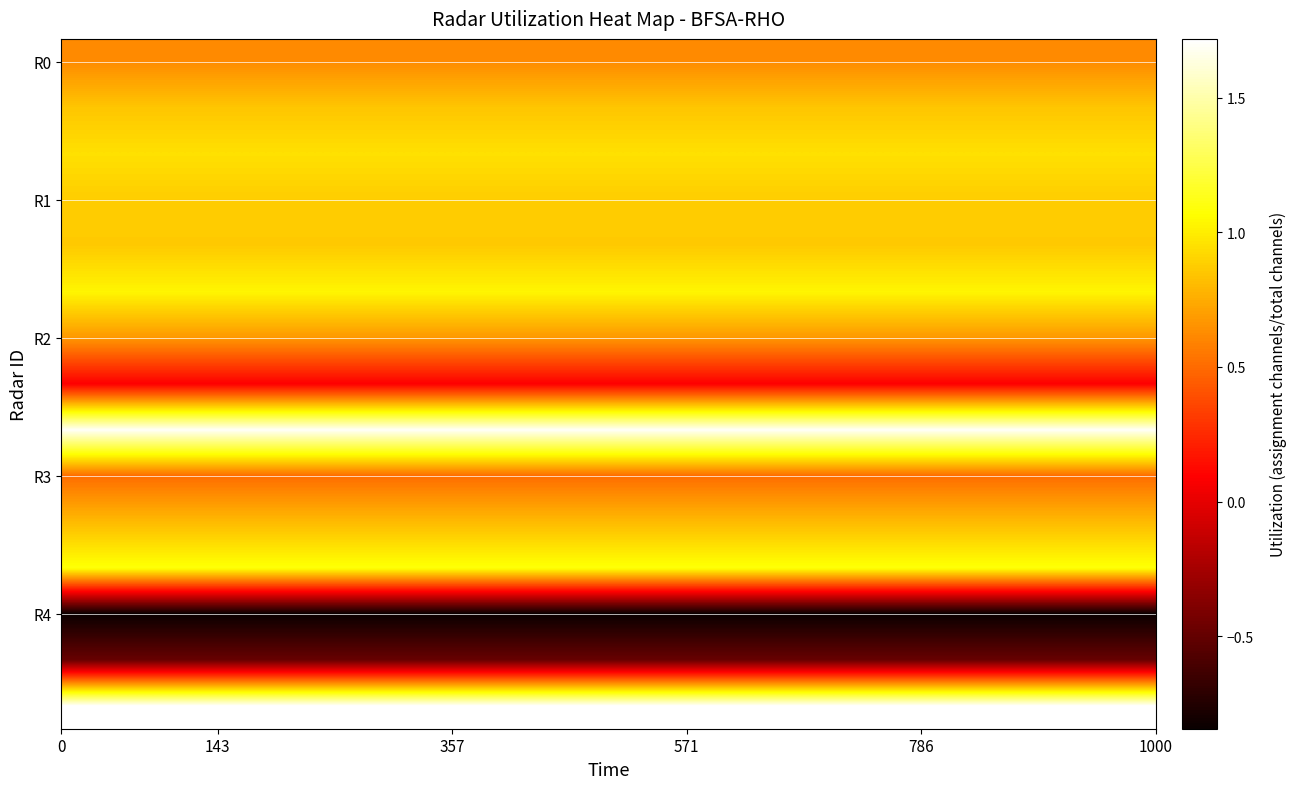

What is the maximum value shown in the chart?

1.7